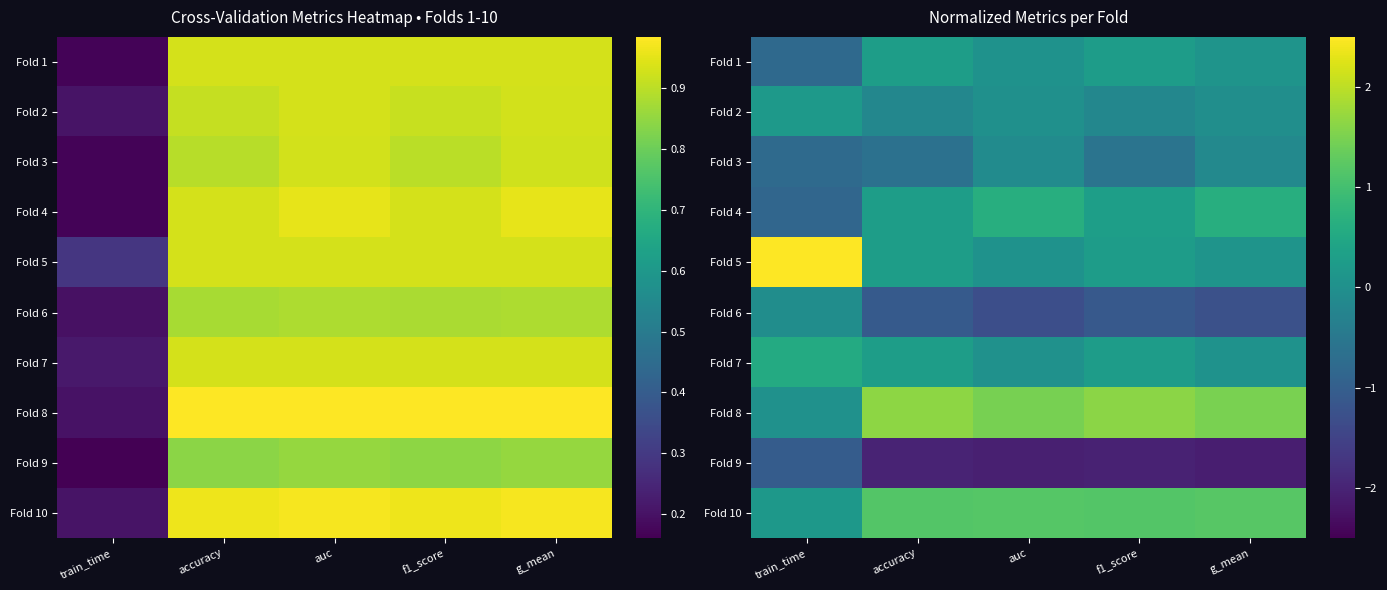

At which label is Fold 2 closest to 0?

auc